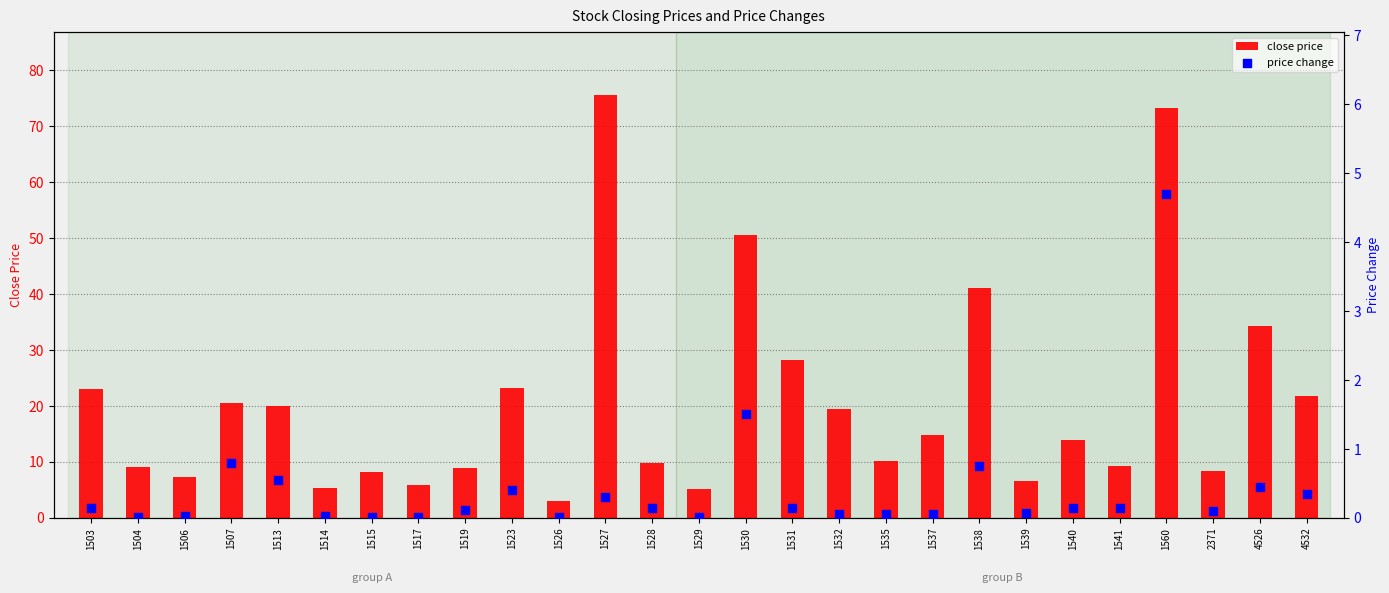

At which category is the sum across all series the highest?

1560